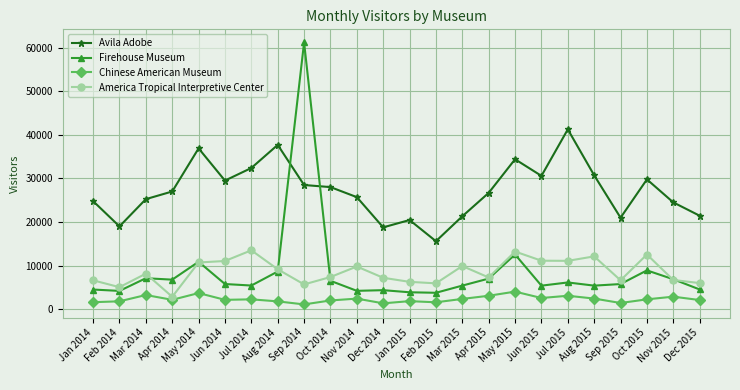

Is the value of America Tropical Interpretive Center at Jun 2014 greater than the value of Avila Adobe at Nov 2014?

No